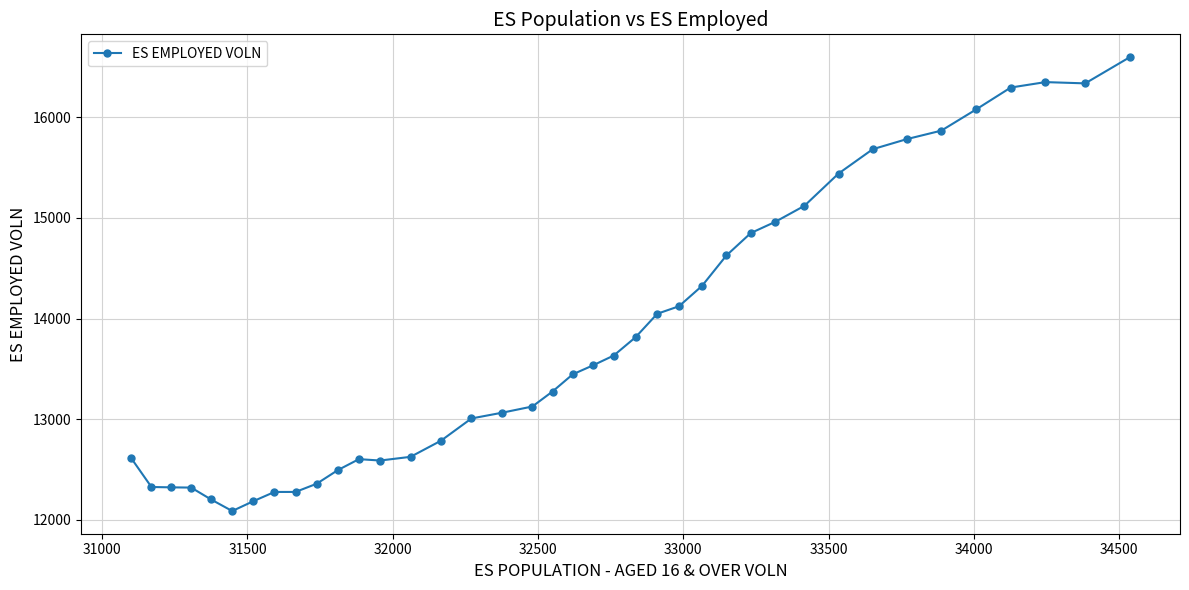

What is the minimum value shown in the chart?

12088.5